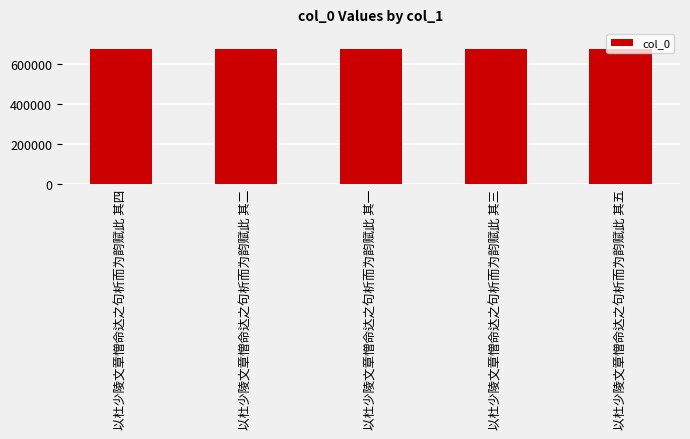

How many values are below 678587?

2